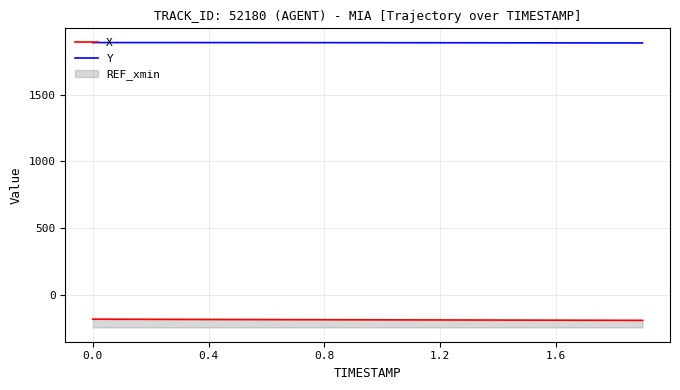

Reading left to right, what are all the values shown in this chart?

X: -184.2	-184.8	-185.3	-185.9	-186.4	-187.0	-187.5	-188.0	-188.4	-188.9	-189.4	-189.8	-190.3	-190.7	-191.1	-191.6	-192.0	-192.4	-192.8	-193.2
Y: 1891.3	1891.3	1891.3	1891.3	1891.3	1891.2	1891.1	1891.0	1890.8	1890.7	1890.5	1890.3	1890.1	1889.9	1889.7	1889.5	1889.2	1889.0	1888.8	1888.5